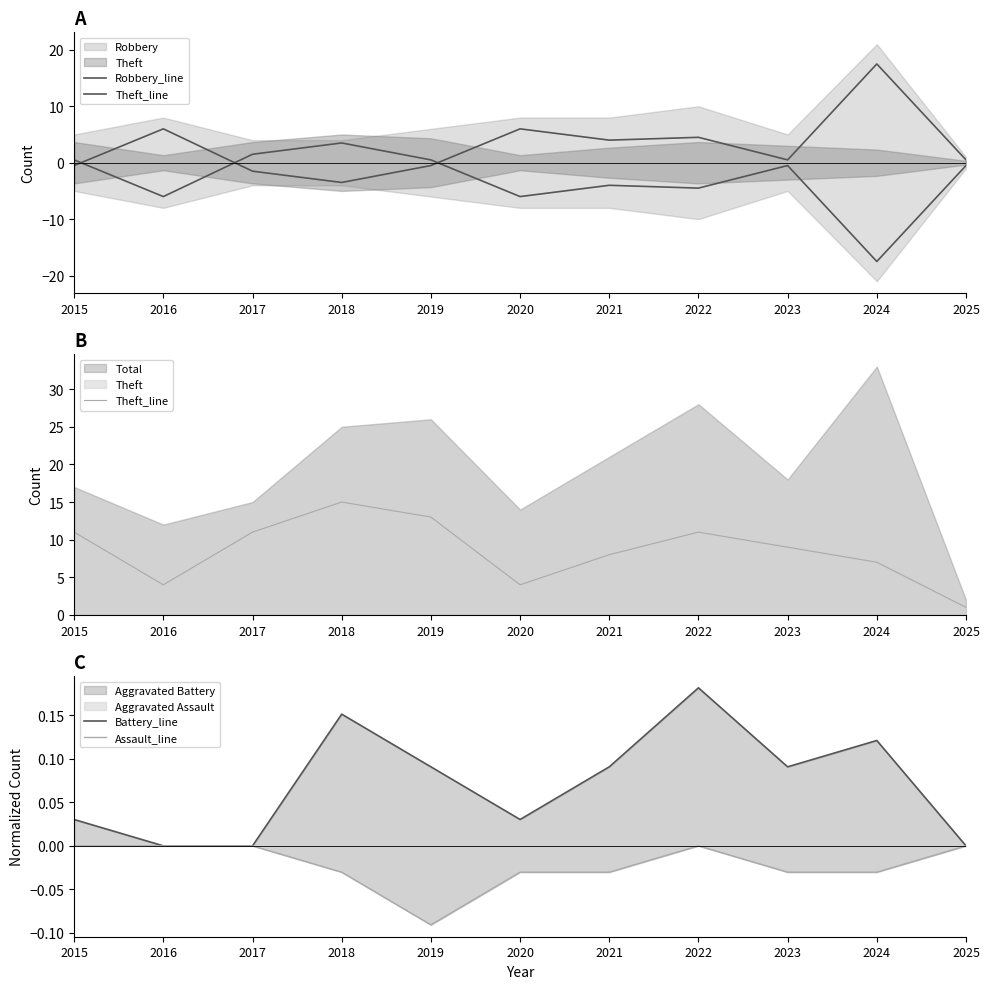

Reading left to right, list all the values displayed in this chart.

Robbery_line: 2015=-0.5	2016=6.0	2017=-1.5	2018=-3.5	2019=-0.5	2020=6.0	2021=4.0	2022=4.5	2023=0.5	2024=17.5	2025=0.5
Theft_line: 2015=11.0	2016=4.0	2017=11.0	2018=15.0	2019=13.0	2020=4.0	2021=8.0	2022=11.0	2023=9.0	2024=7.0	2025=1.0
Battery_line: 2015=0.0	2016=0.0	2017=0.0	2018=0.2	2019=0.1	2020=0.0	2021=0.1	2022=0.2	2023=0.1	2024=0.1	2025=0.0
Assault_line: 2015=-0.0	2016=-0.0	2017=-0.0	2018=-0.0	2019=-0.1	2020=-0.0	2021=-0.0	2022=-0.0	2023=-0.0	2024=-0.0	2025=-0.0